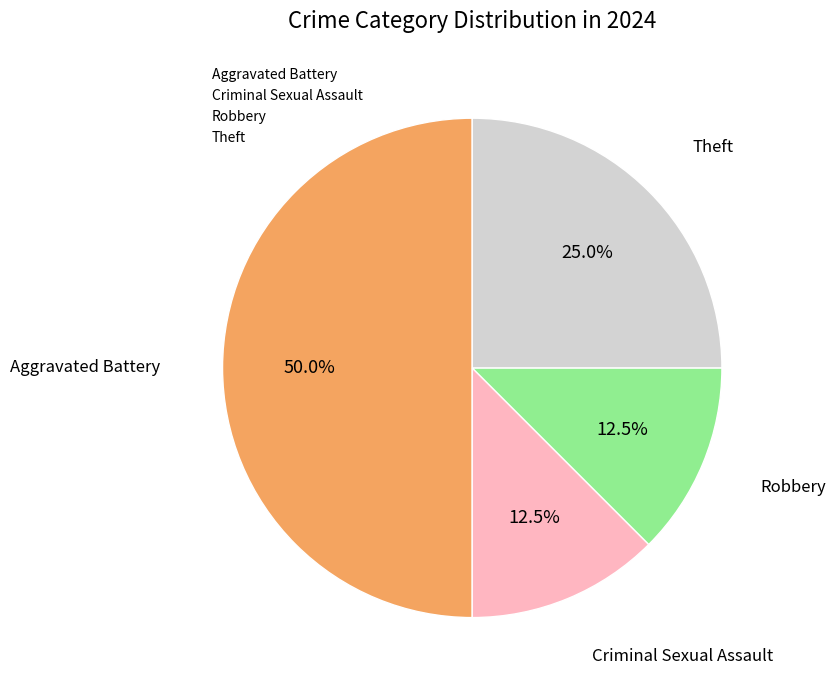

How many segments does this pie chart have?

4